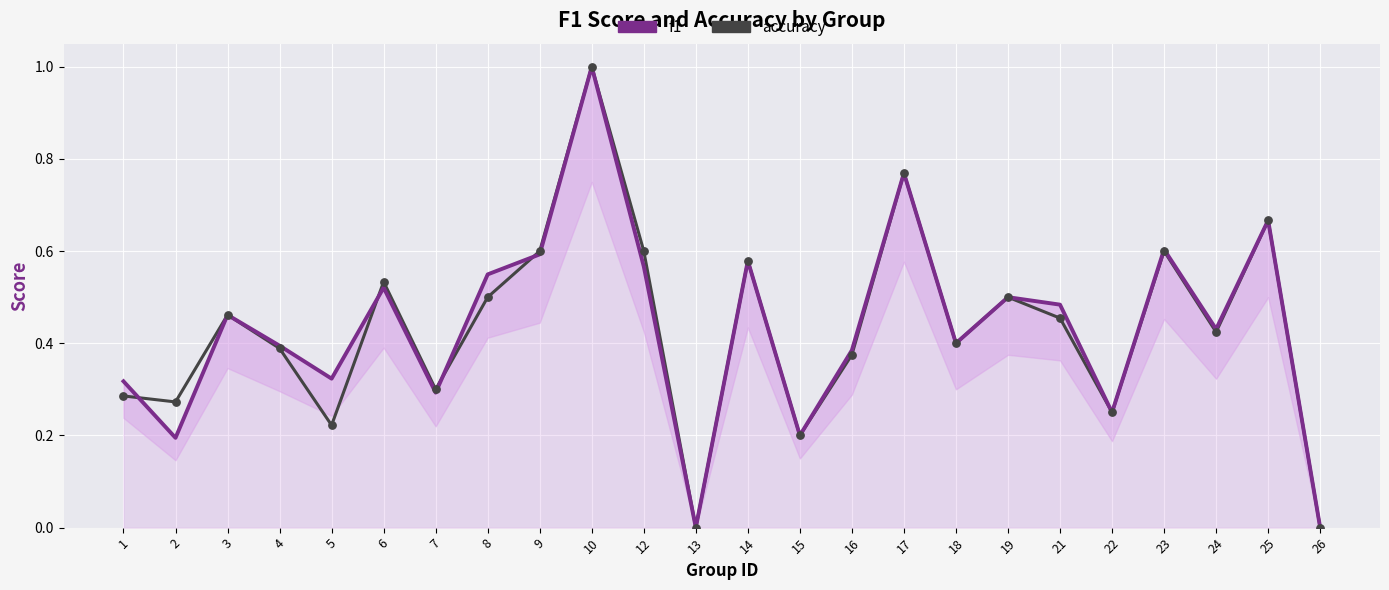

Which series has the largest total across all categories?

f1